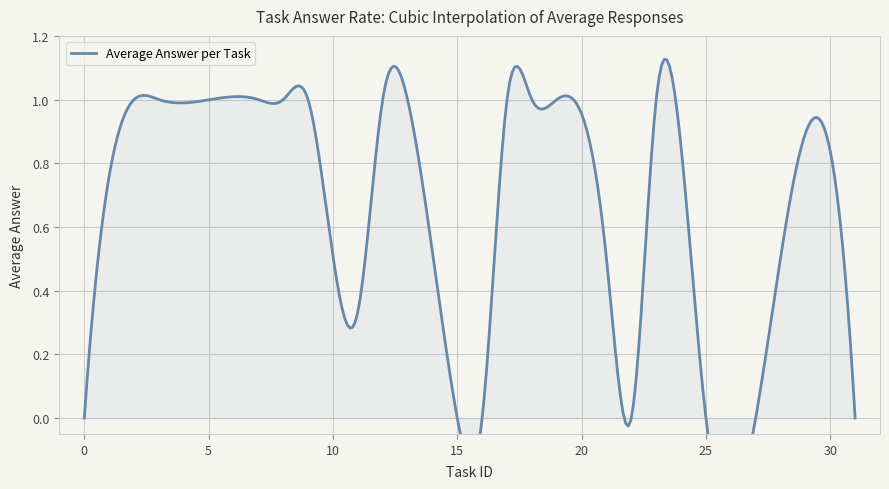

Rank the categories by value from lowest to highest.

9, 16, 0, 8, 12, 15, 19, 21, 25, 27, 31, 18, 22, 2, 3, 7, 11, 13, 17, 23